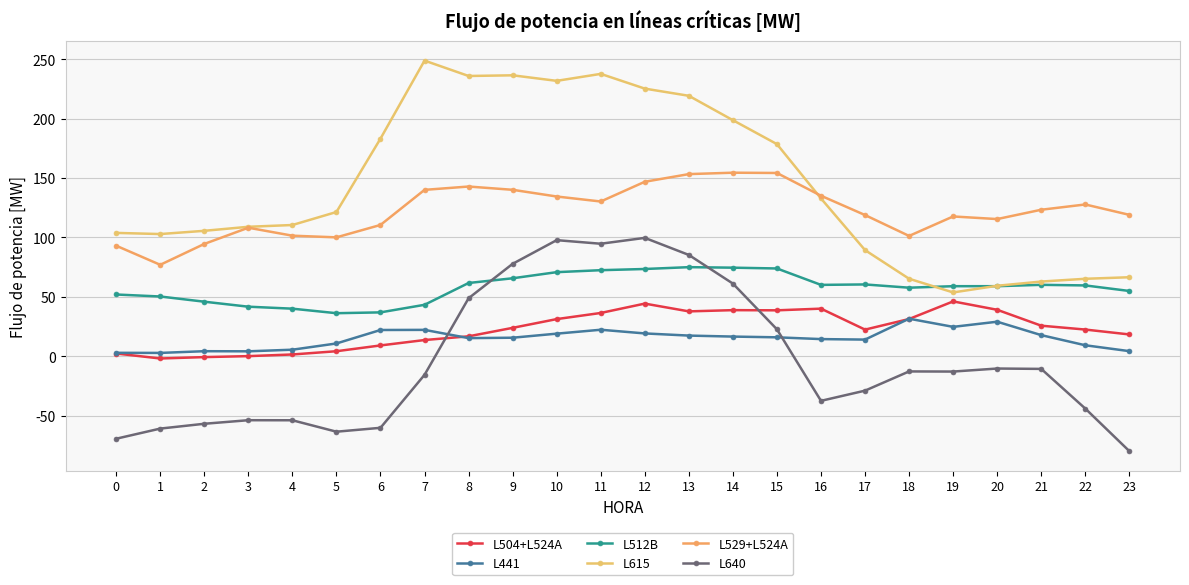

Which has a higher value, 16 or 21?

16